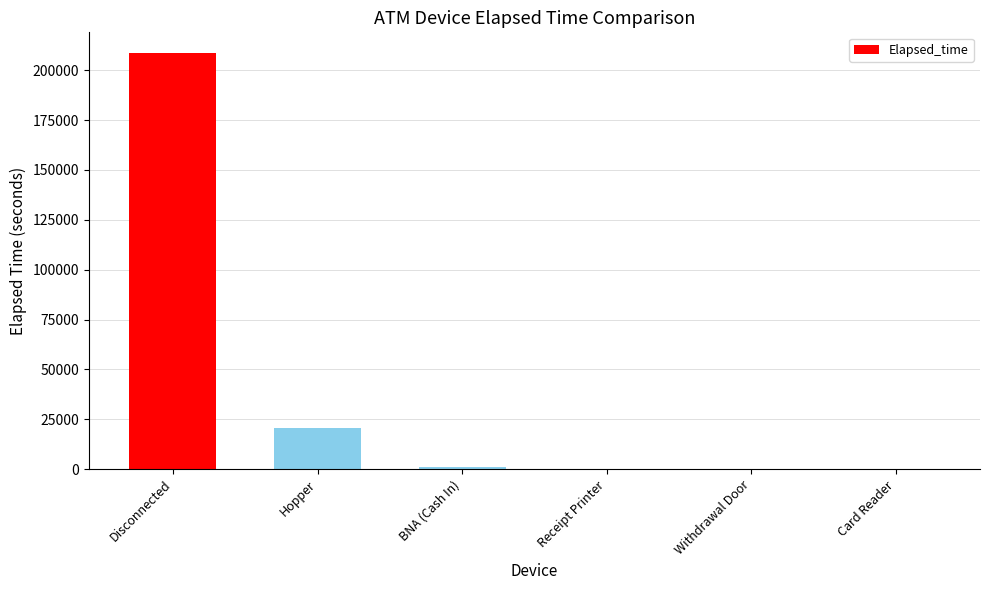

What is the sum of all values?

231015